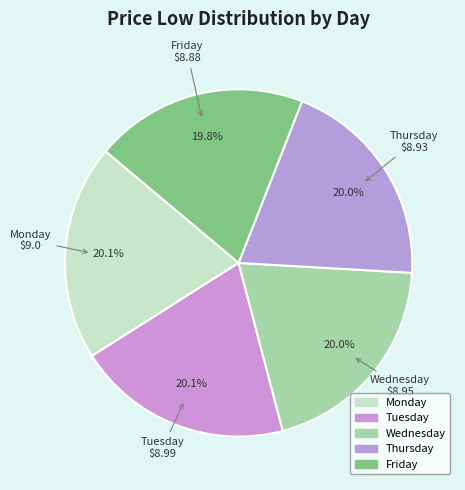

Count the number of slices in the pie.

5